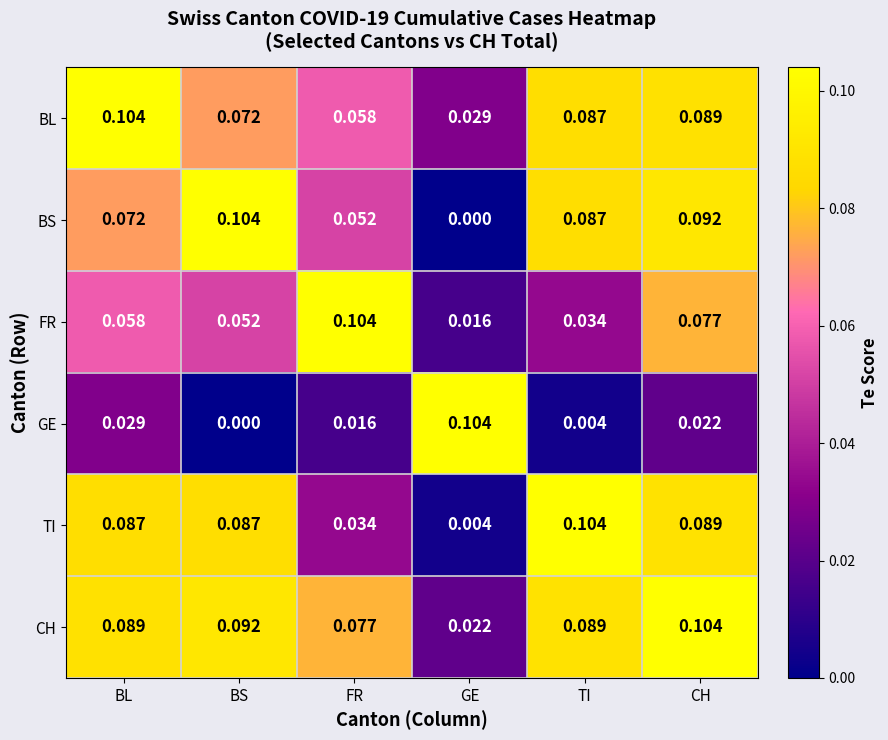

How many positive values does the GE series have?

5